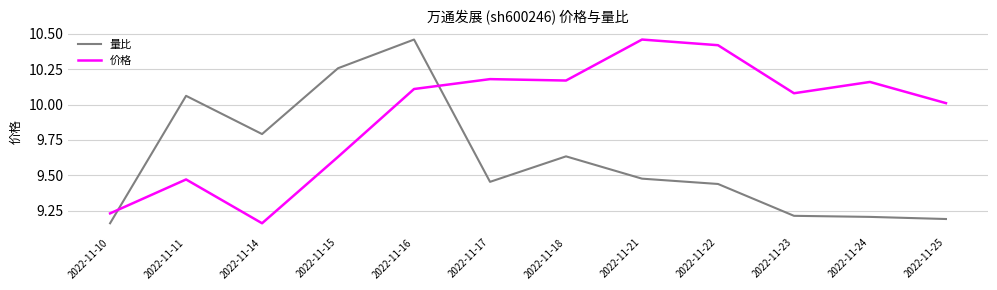

At which label is 价格 closest to 9?

2022-11-14